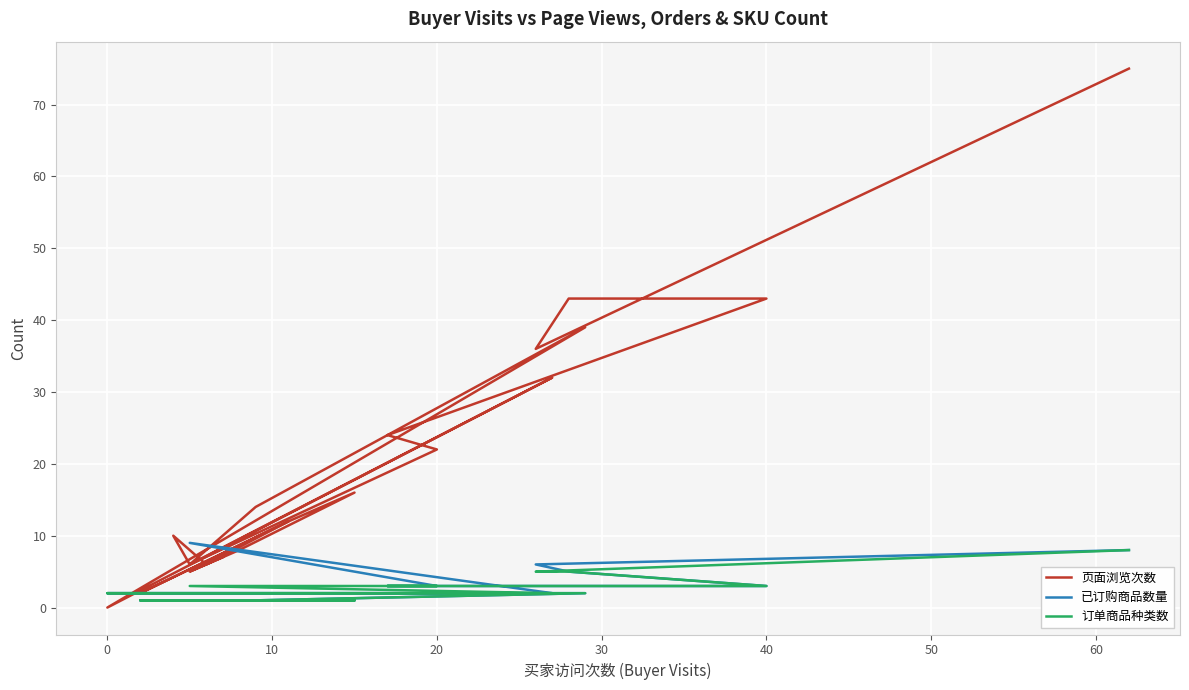

The value of 已订购商品数量 at 15 is 1. True or false?

False